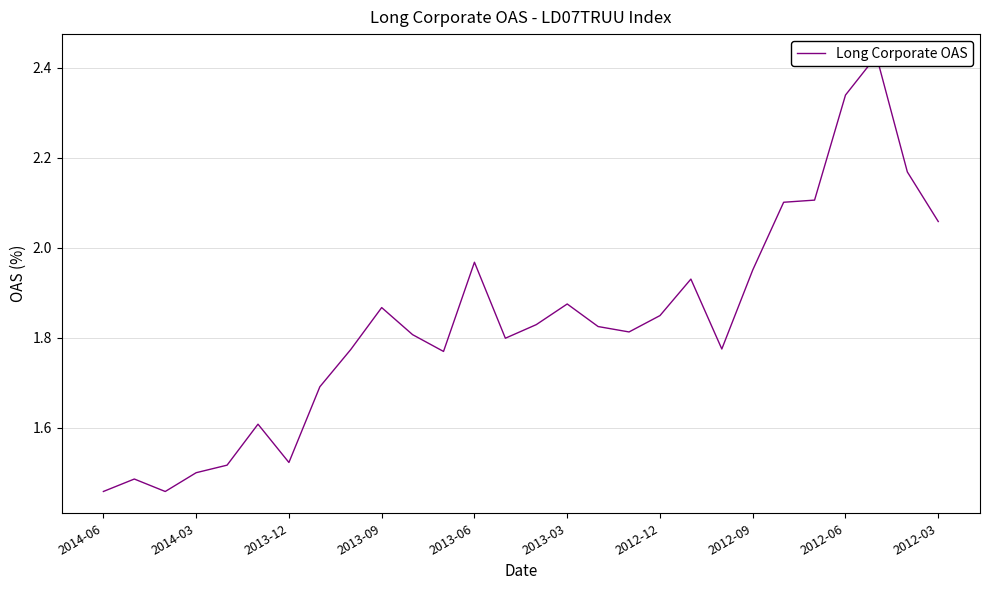

What is the smallest value displayed?

1.5